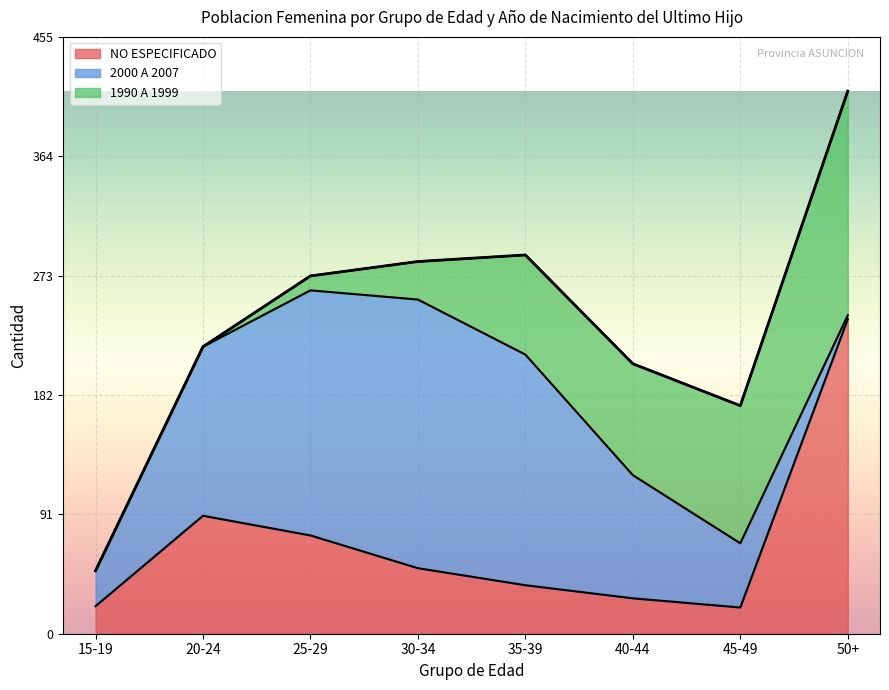

What is the label of the 6th point from the right?

25-29